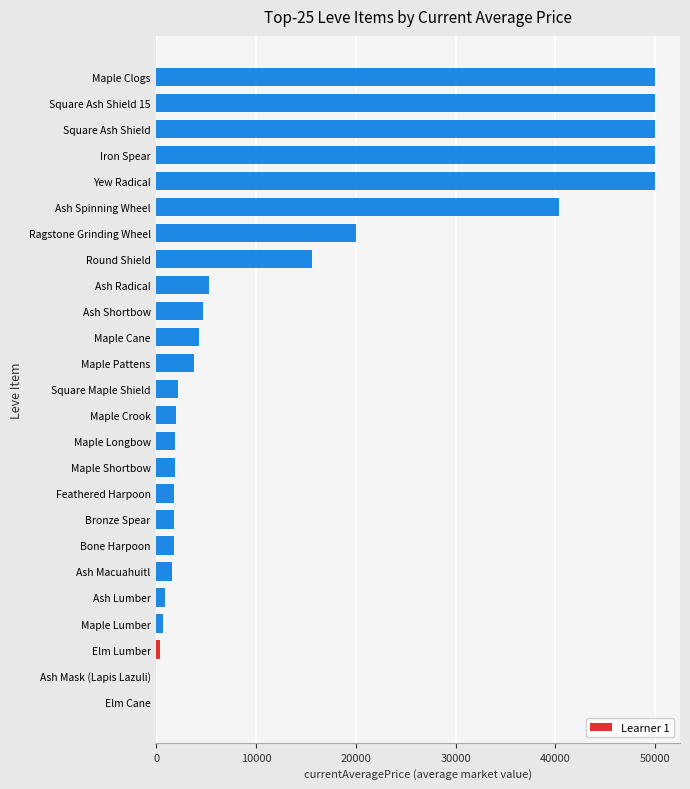

Does the chart contain stacked bars?

No